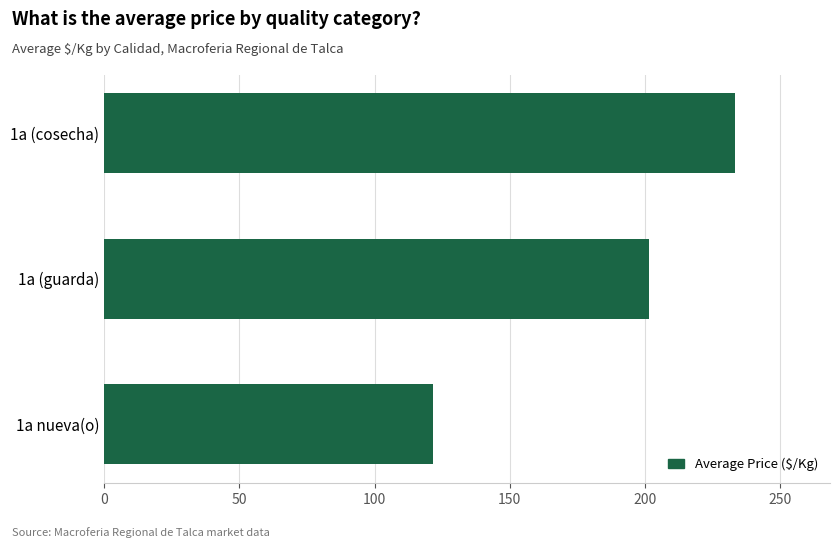

Reading bottom to top, list all the values displayed in this chart.

1a nueva(o)=121.5	1a (guarda)=201.5	1a (cosecha)=233.3